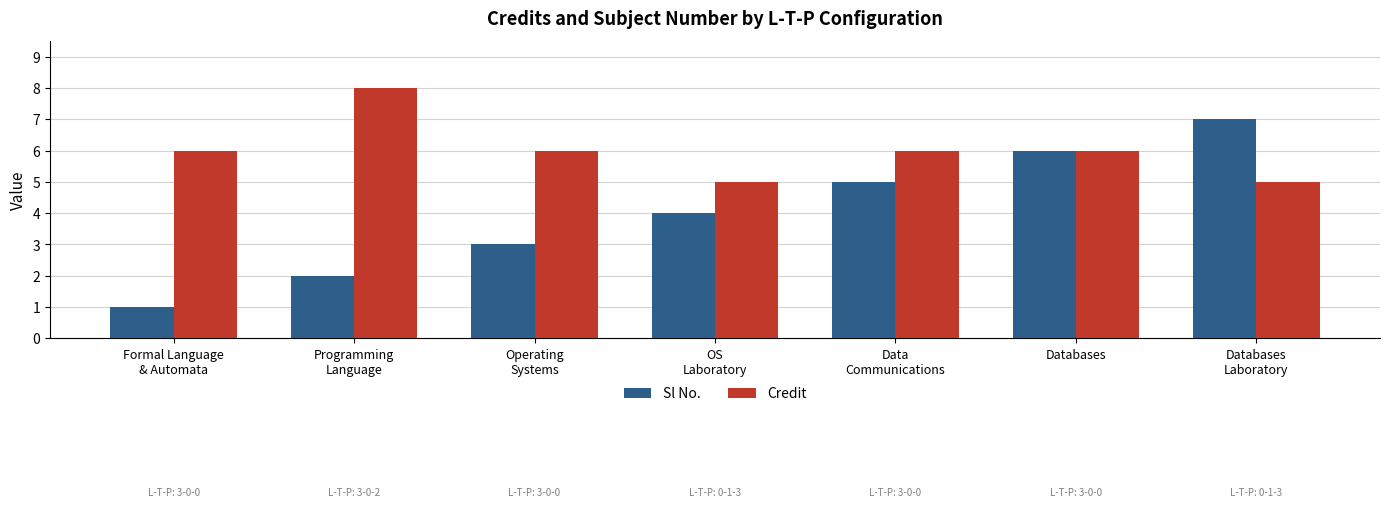

What is the sum of all Sl No. values?

28